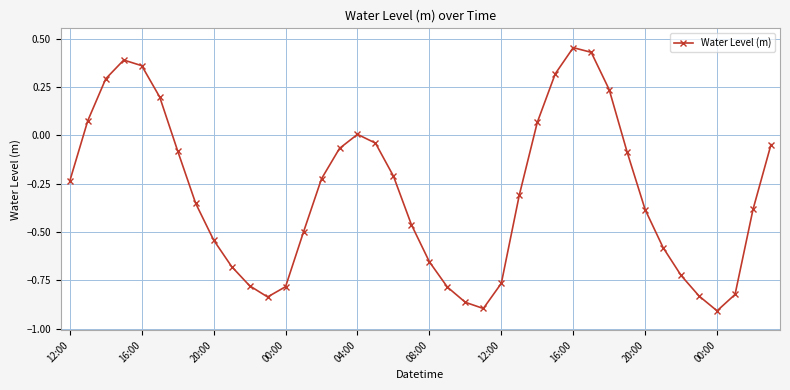

How many interior local peaks (higher than both neighbors) does the data have?

3